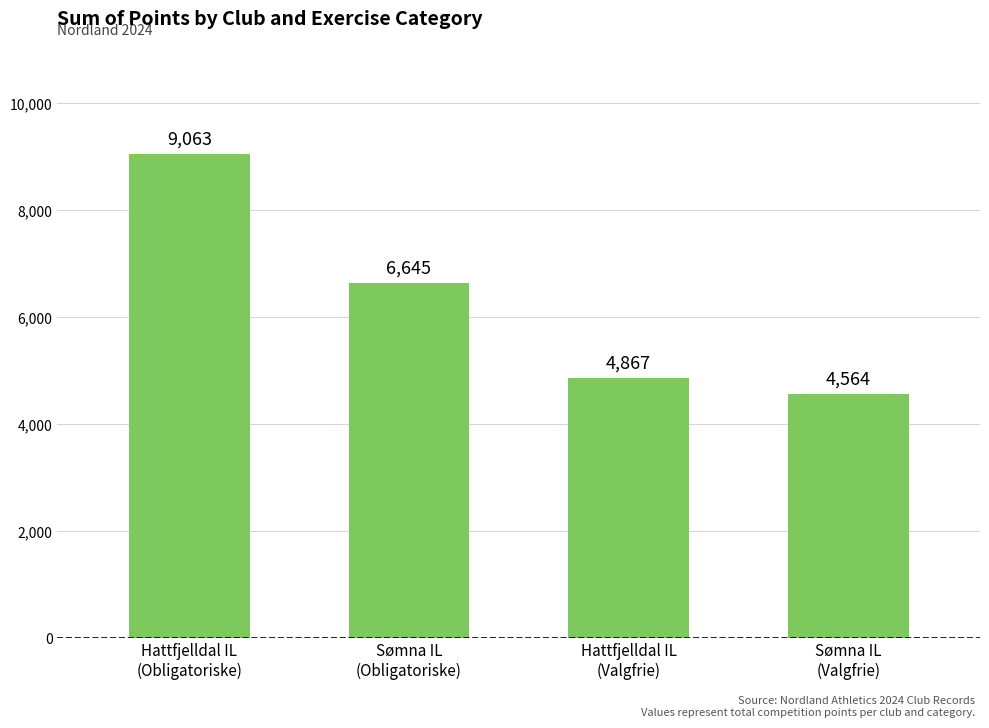

What is the smallest value displayed?

4564